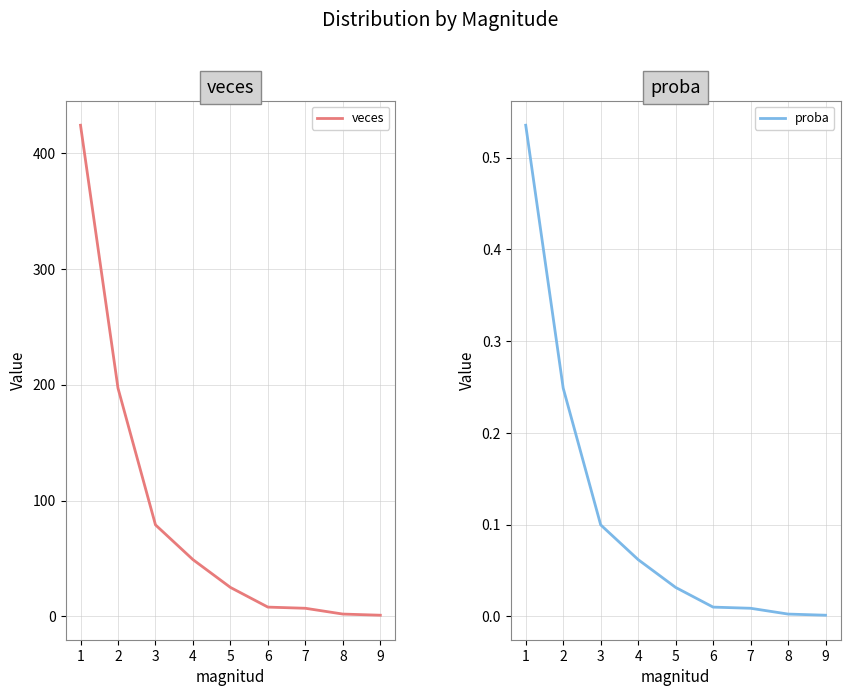

Is this an area chart (filled region under the line)?

No